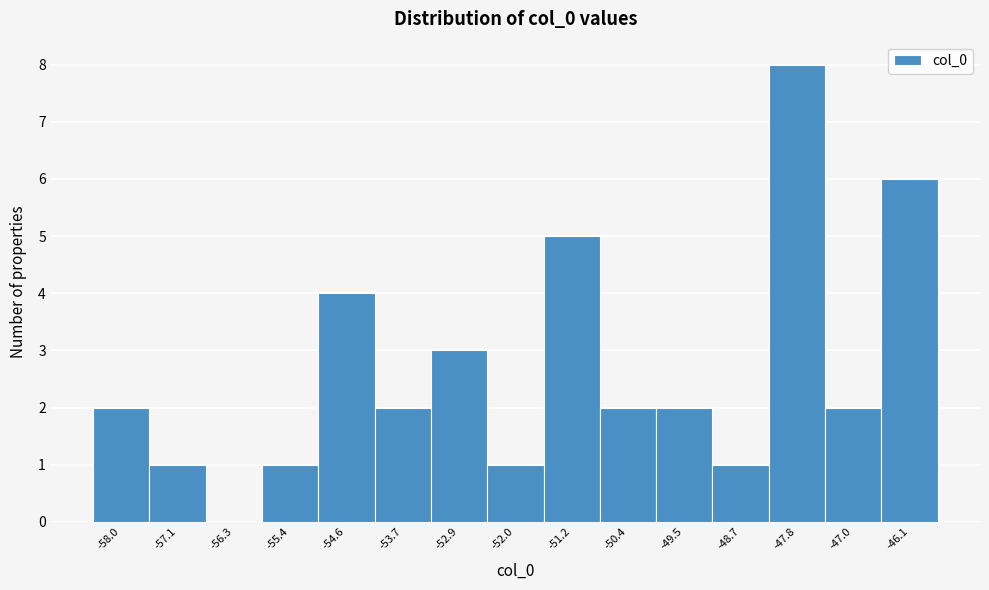

Reading left to right, list every bar in this chart as the range it spans on the x-axis followed by its height. Neither the bar edges nor the heights are printed on the chart, so give them approximately, as read against the axes.

-58.4 to -57.5: 2
-57.5 to -56.7: 1
-56.7 to -55.8: 0
-55.8 to -55.0: 1
-55.0 to -54.2: 4
-54.2 to -53.3: 2
-53.3 to -52.5: 3
-52.5 to -51.6: 1
-51.6 to -50.8: 5
-50.8 to -49.9: 2
-49.9 to -49.1: 2
-49.1 to -48.3: 1
-48.3 to -47.4: 8
-47.4 to -46.6: 2
-46.6 to -45.7: 6